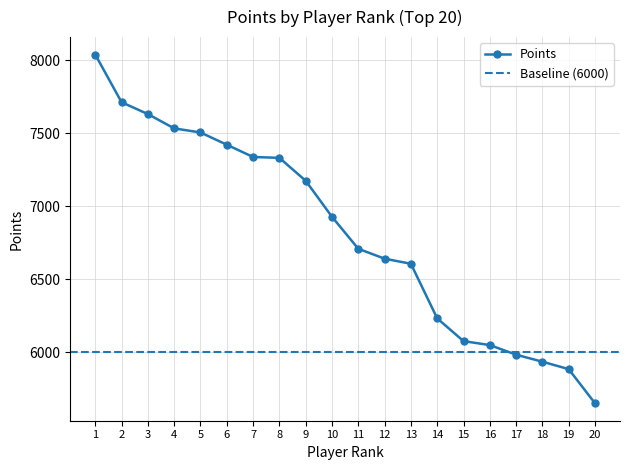

Does the chart have visible grid lines?

Yes